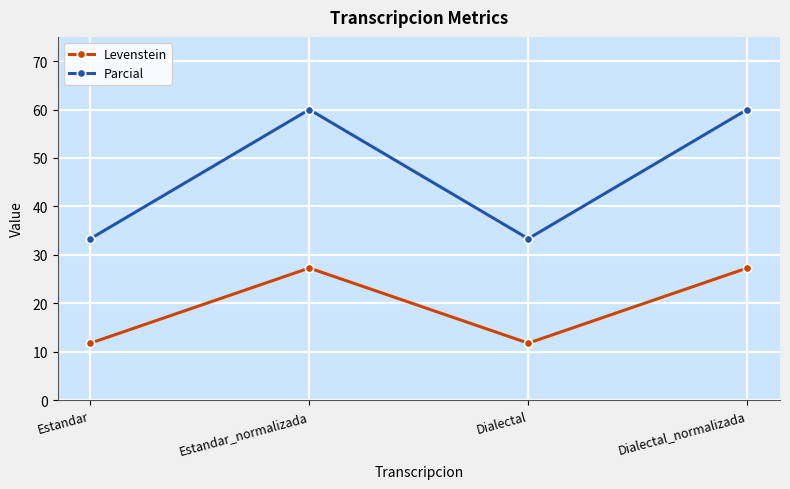

What are all the series names shown in the legend?

Levenstein, Parcial